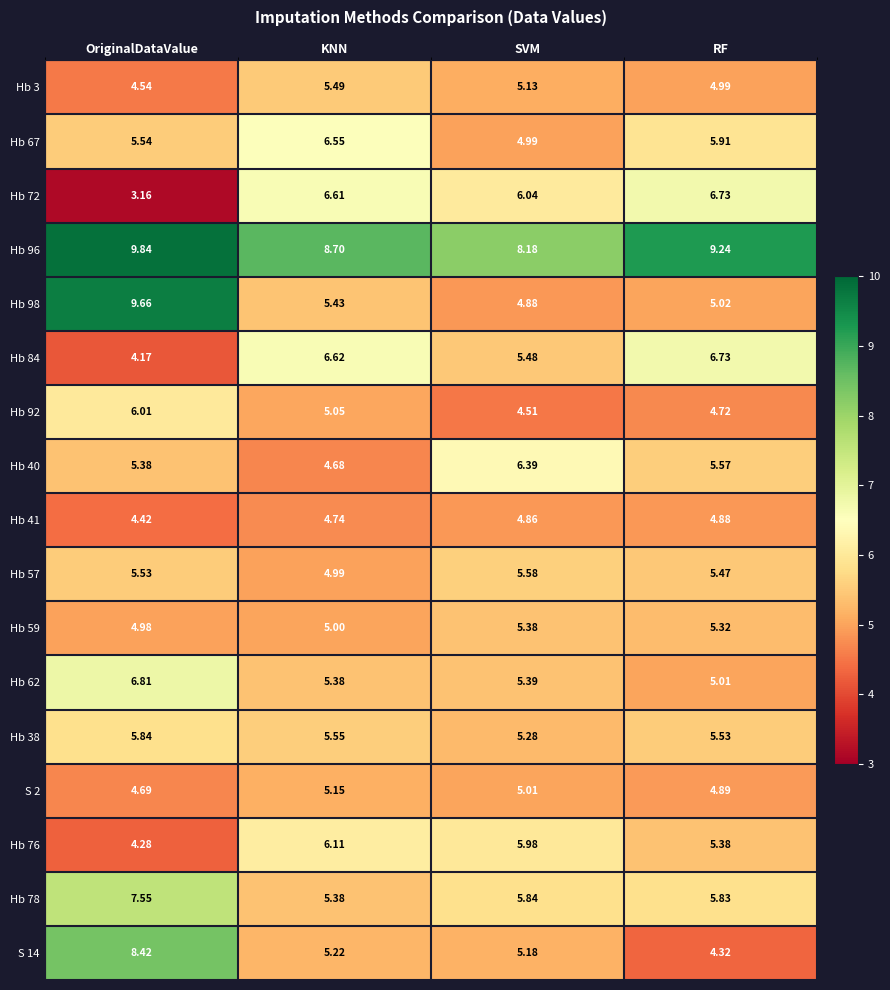

Where is Hb 72 nearest to the value 4?

OriginalDataValue